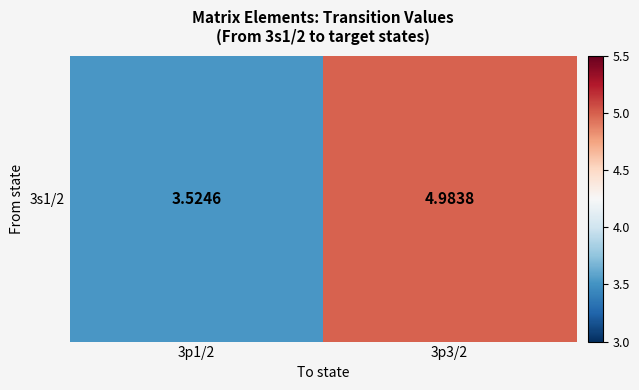

How many distinct data groups are displayed?

1